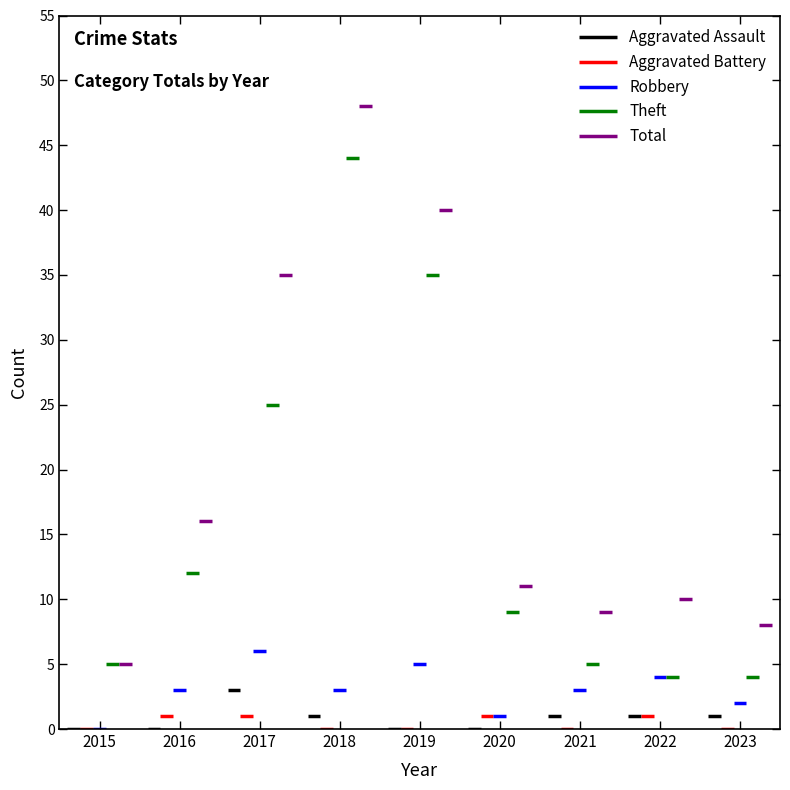

Reading left to right, transcribe all the data shown in this chart.

Aggravated Assault: 2015=0	2016=0	2017=3	2018=1	2019=0	2020=0	2021=1	2022=1	2023=1
Aggravated Battery: 2015=0	2016=1	2017=1	2018=0	2019=0	2020=1	2021=0	2022=1	2023=0
Robbery: 2015=0	2016=3	2017=6	2018=3	2019=5	2020=1	2021=3	2022=4	2023=2
Theft: 2015=5	2016=12	2017=25	2018=44	2019=35	2020=9	2021=5	2022=4	2023=4
Total: 2015=5	2016=16	2017=35	2018=48	2019=40	2020=11	2021=9	2022=10	2023=8